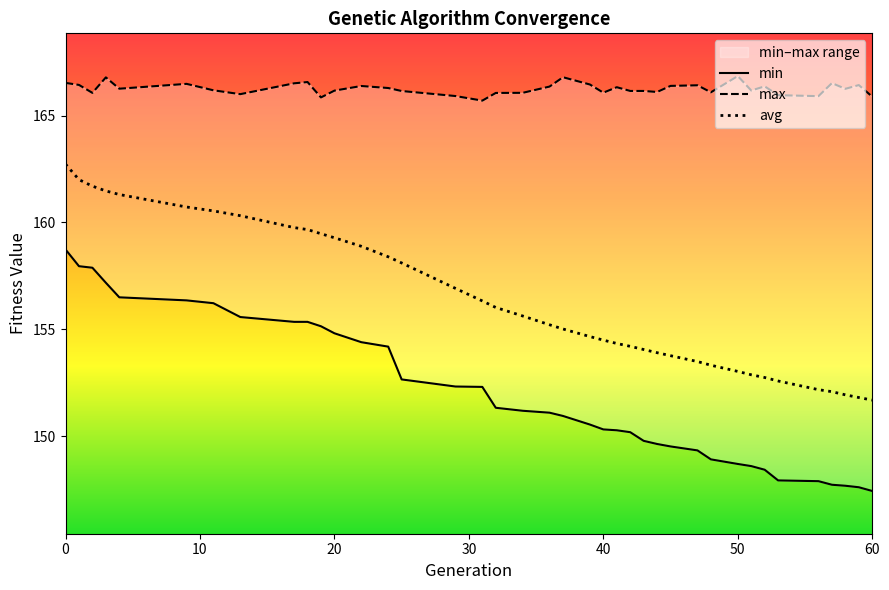

Is it true that max equals 219.6 at 19?

False